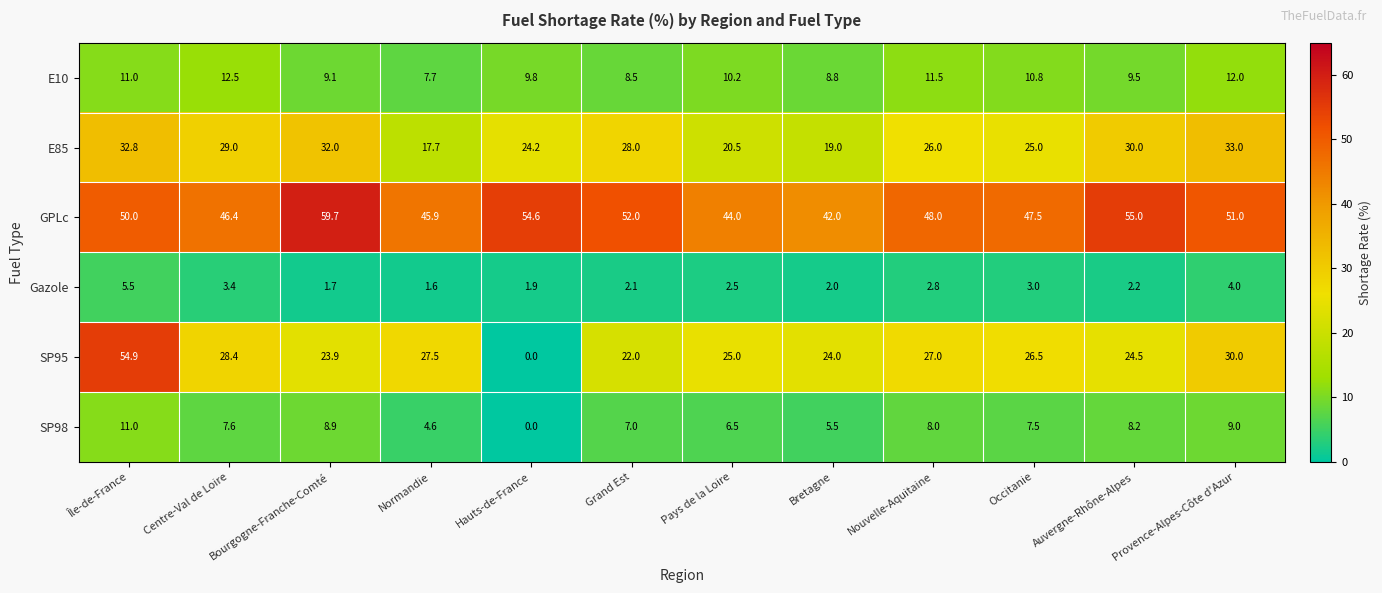

What is the average value of the GPLc series?

49.7